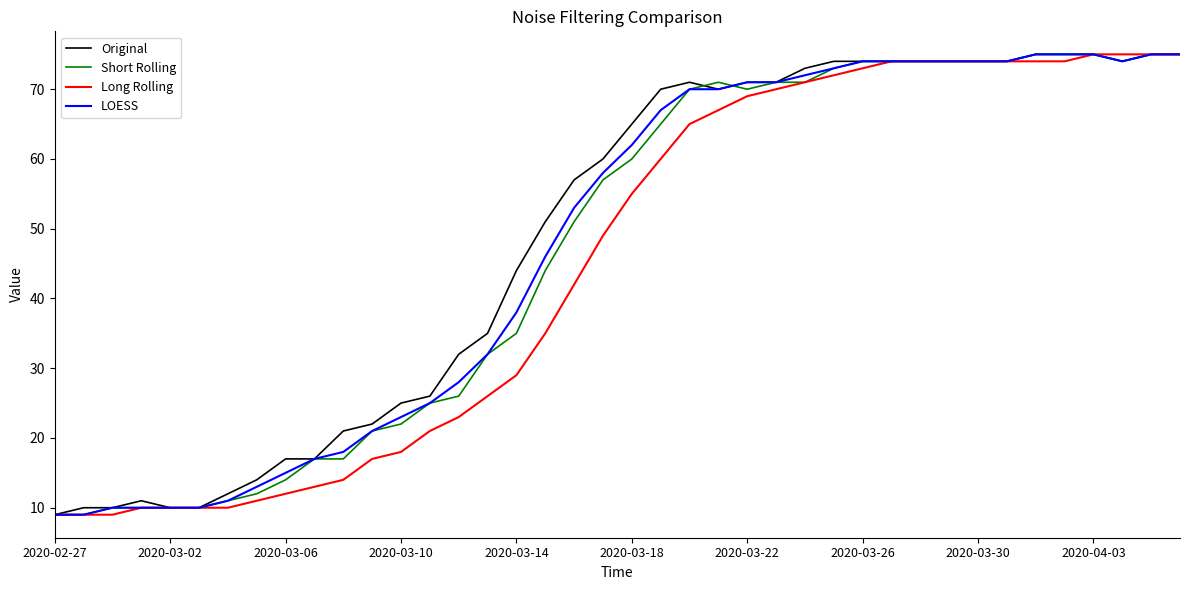

What are all the series names shown in the legend?

Original, Short Rolling, Long Rolling, LOESS